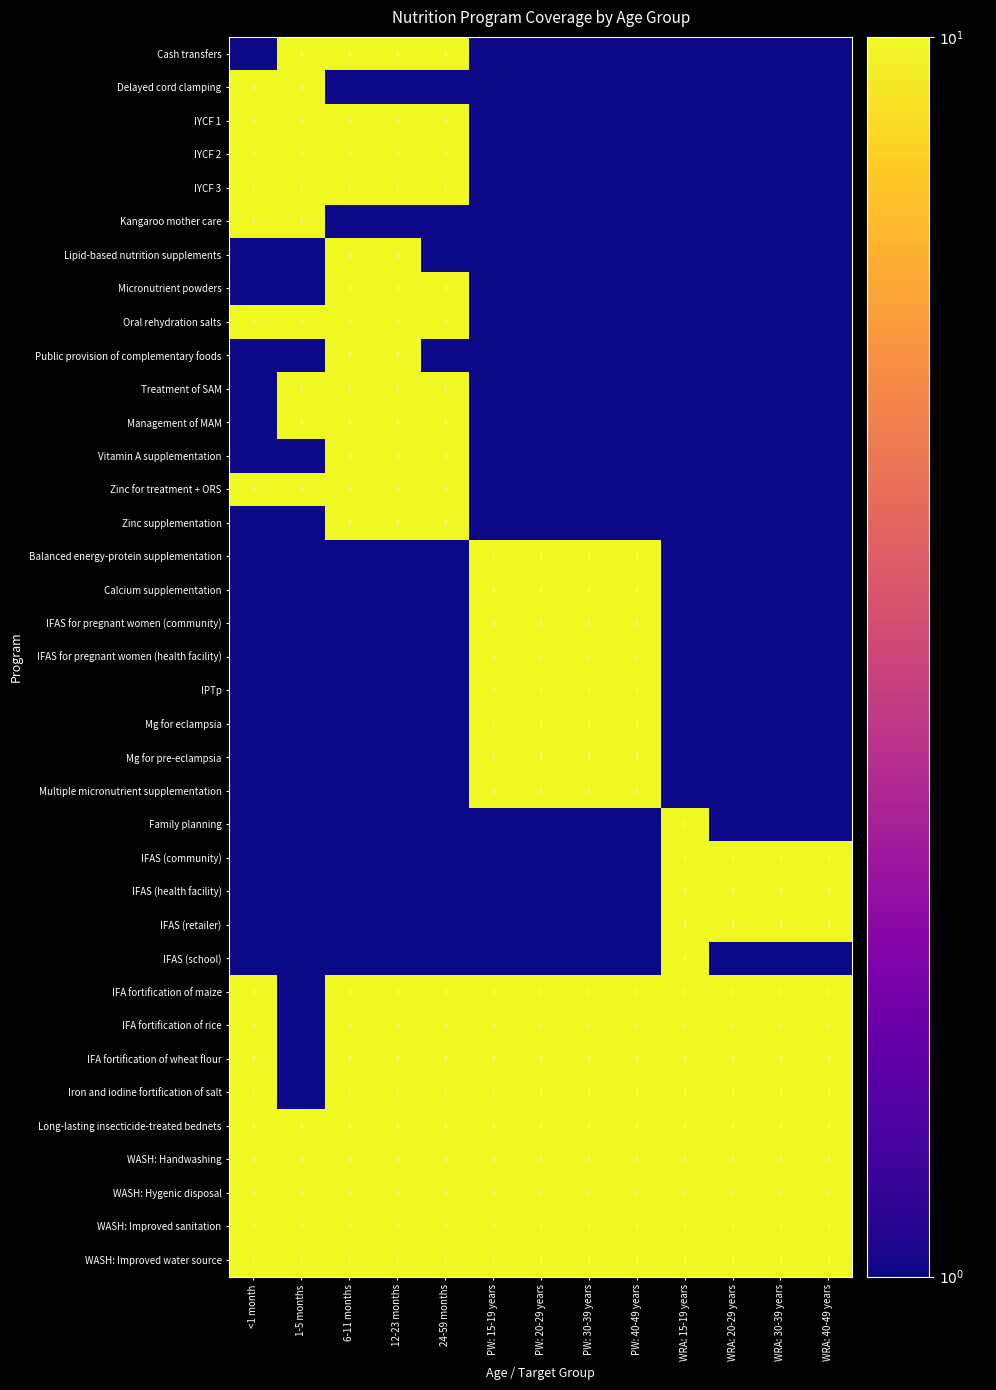

At which label does IFAS for pregnant women (community) reach its peak?

PW: 15-19 years